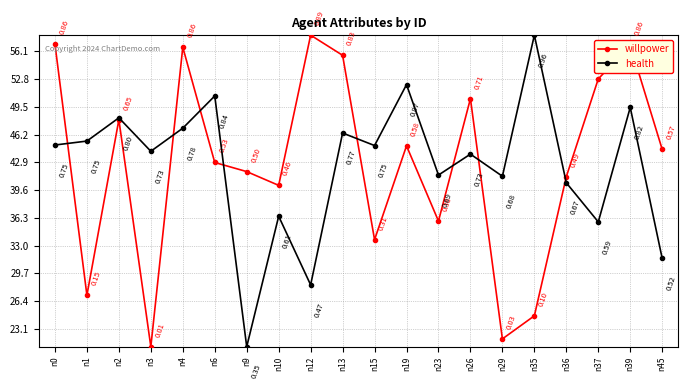

Between n1 and n2, which series saw the biggest shift?

willpower